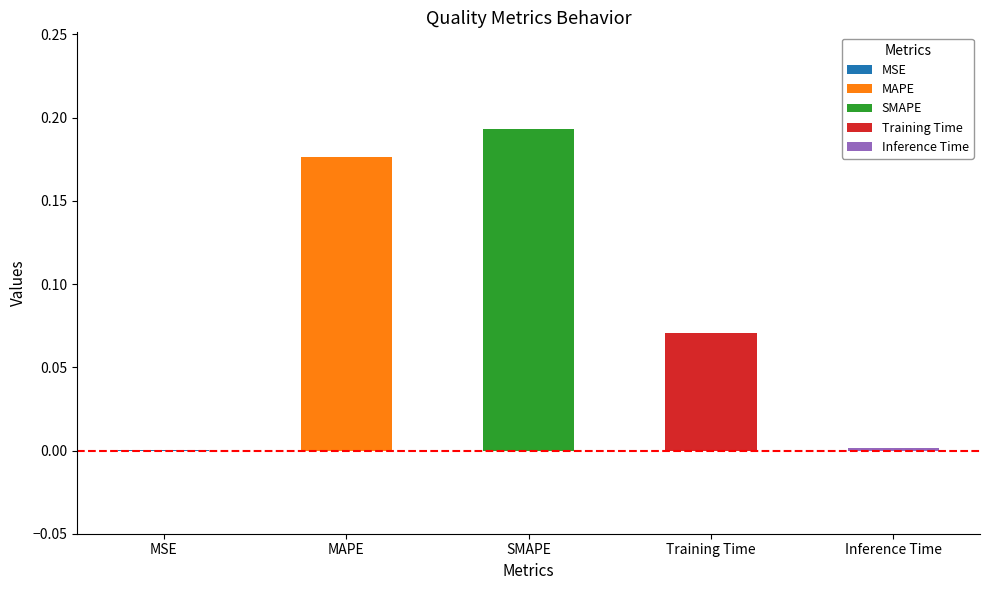

The value at SMAPE is 0.2. True or false?

True